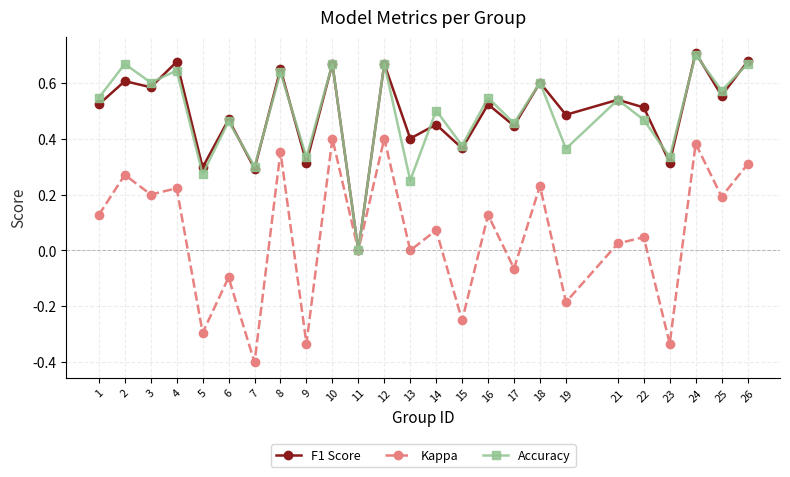

What is the smallest value displayed?

-0.4